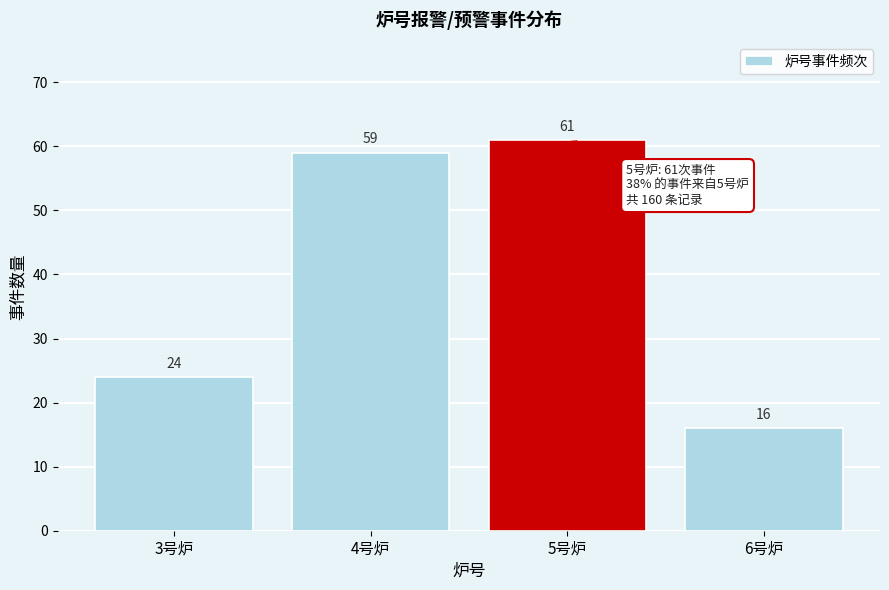

Reading left to right, transcribe all the data shown in this chart.

3号炉=24	4号炉=59	5号炉=61	6号炉=16